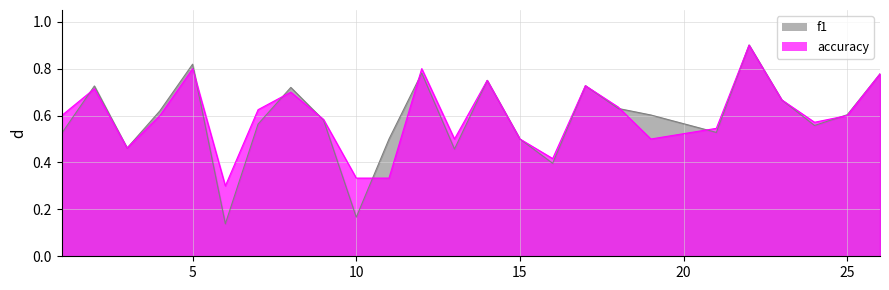

What is the sum of all f1 values?

14.7